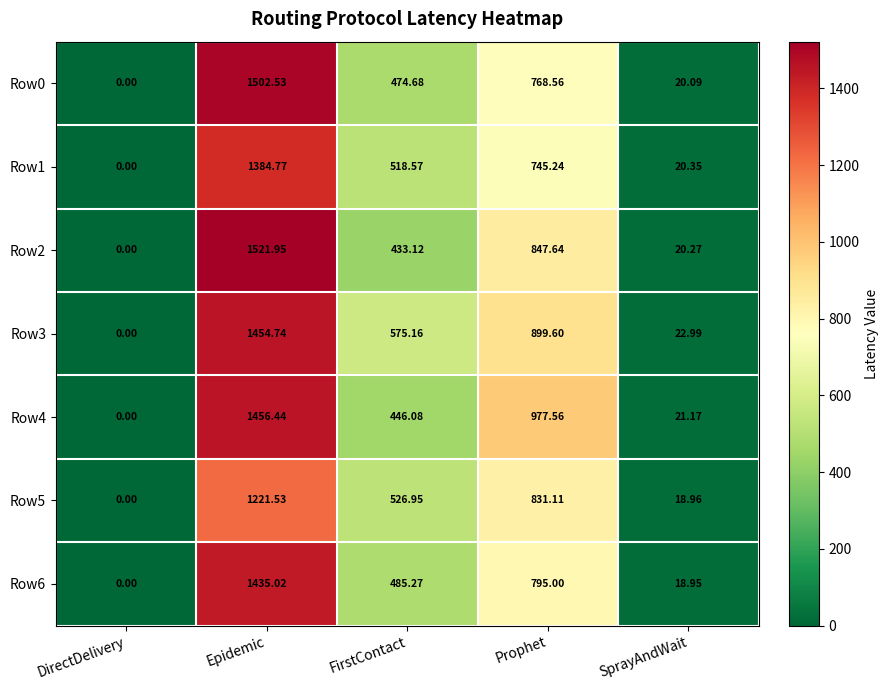

Which category has the highest value across all series?

Epidemic